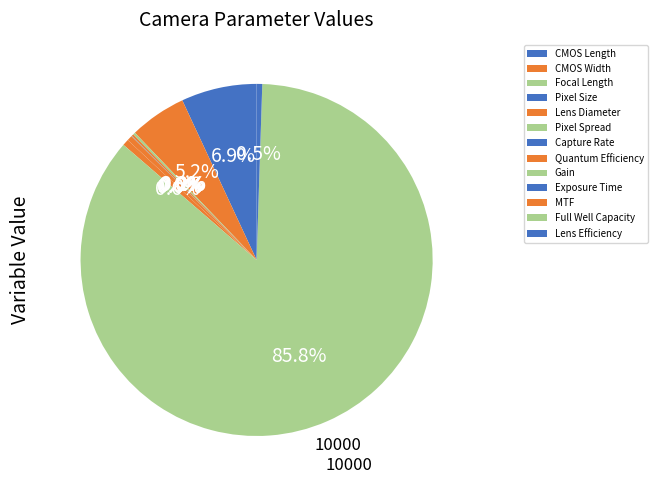

Rank the categories by value from highest to lowest.

Full Well Capacity, CMOS Length, CMOS Width, MTF, Lens Efficiency, Quantum Efficiency, Focal Length, Lens Diameter, Capture Rate, Pixel Spread, Exposure Time, Gain, Pixel Size